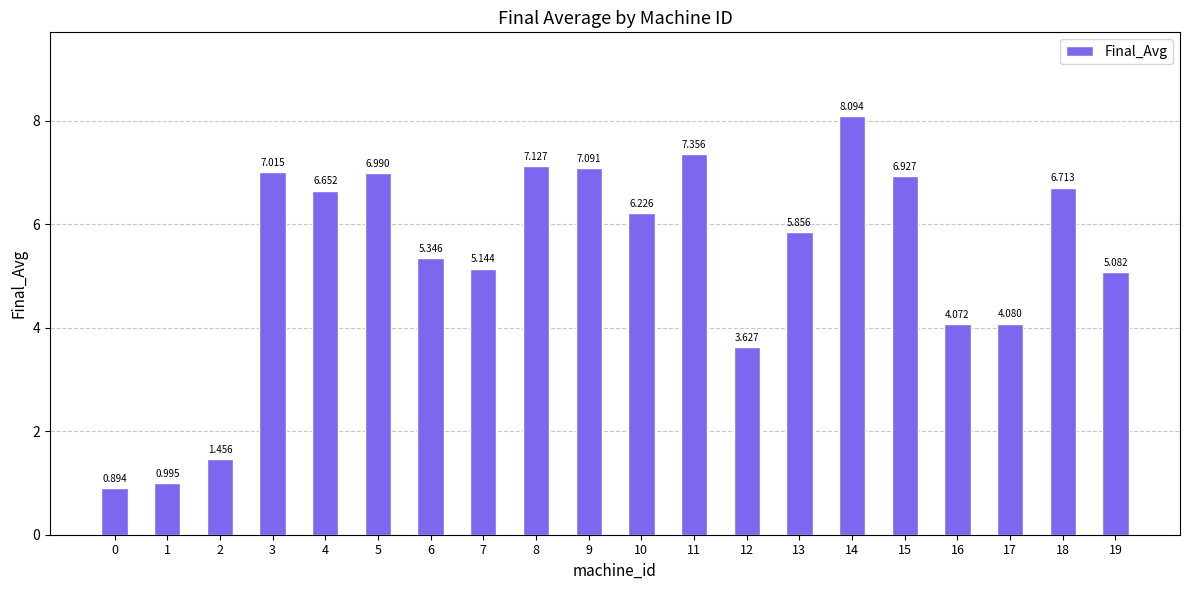

Reading left to right, transcribe all the data shown in this chart.

0=0.9	1=1.0	2=1.5	3=7.0	4=6.7	5=7.0	6=5.3	7=5.1	8=7.1	9=7.1	10=6.2	11=7.4	12=3.6	13=5.9	14=8.1	15=6.9	16=4.1	17=4.1	18=6.7	19=5.1